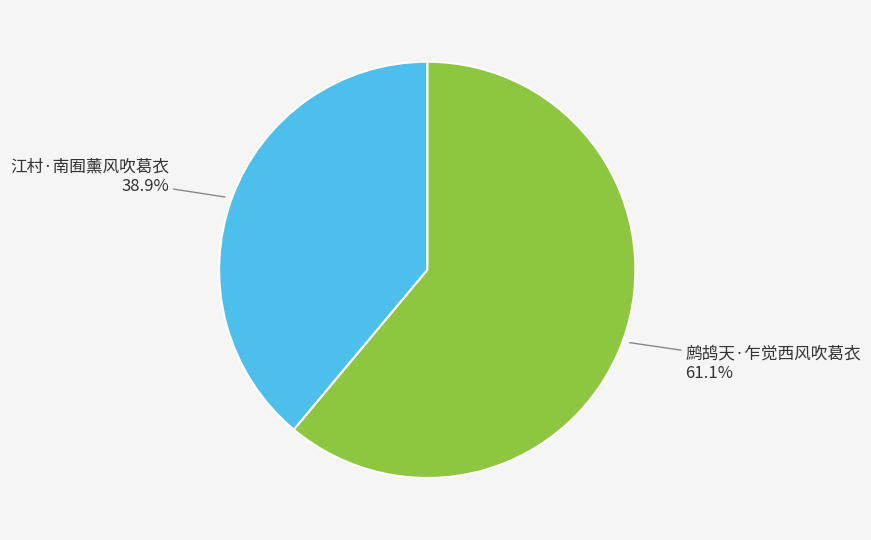

Approximately how many times larger is the value at 鹧鸪天·乍觉西风吹葛衣 compared to 江村·南囿薰风吹葛衣?

1.6